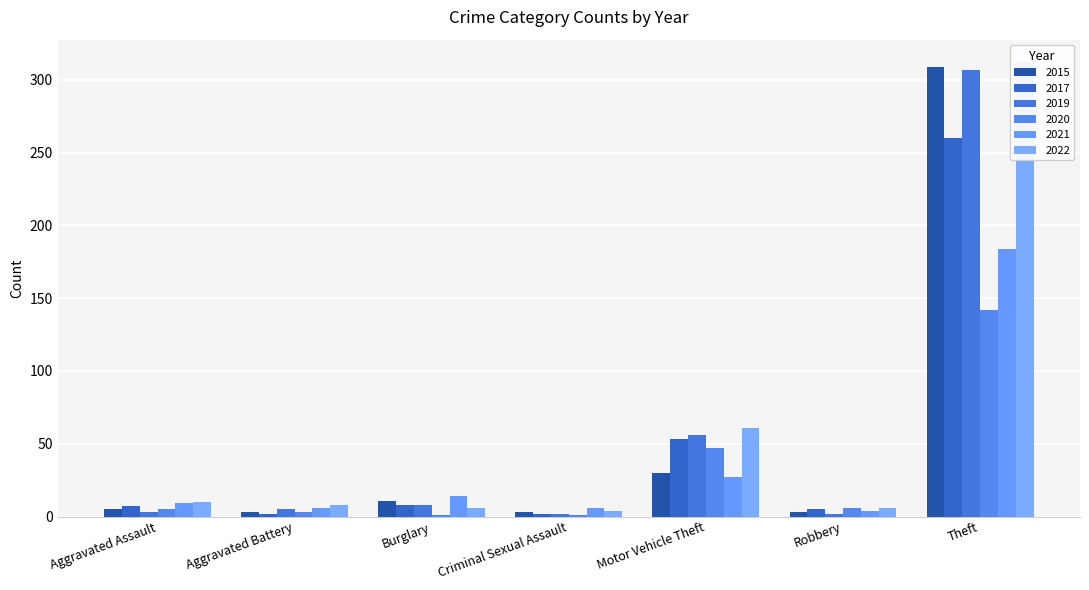

At which label is 2015 closest to 156?

Motor Vehicle Theft